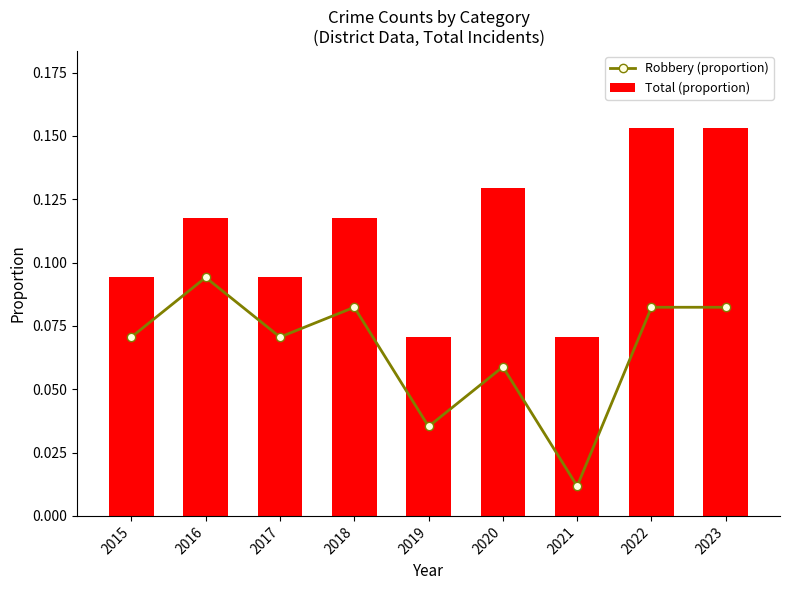

The value of Robbery (proportion) at 2019 is 0.0. True or false?

True